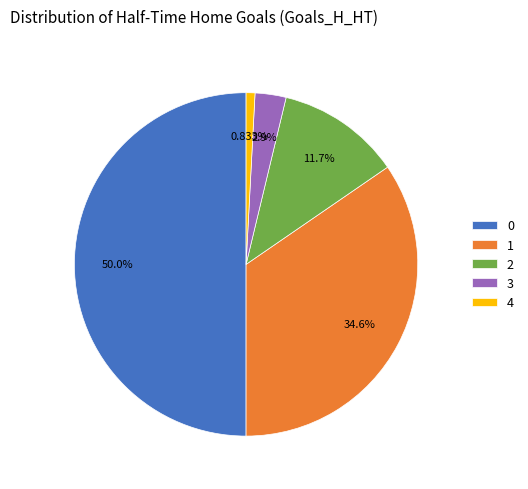

Is 2 the majority of the pie?

No